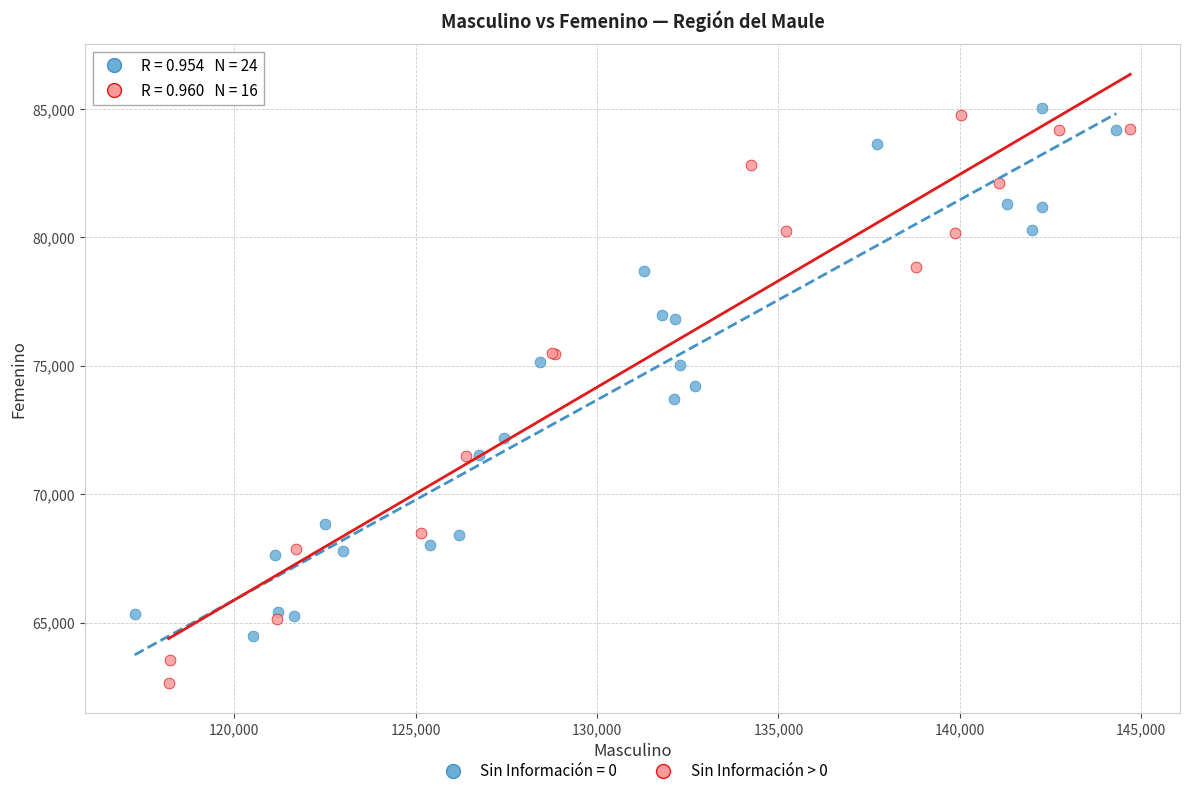

Which series has the largest Y range (max minus min)?

Sin Información > 0